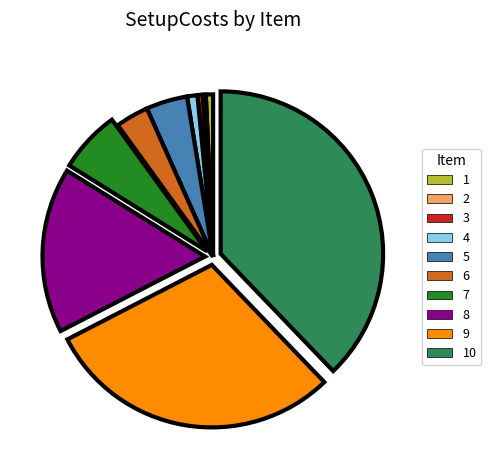

True or false: 9 accounts for 19% of the total.

False